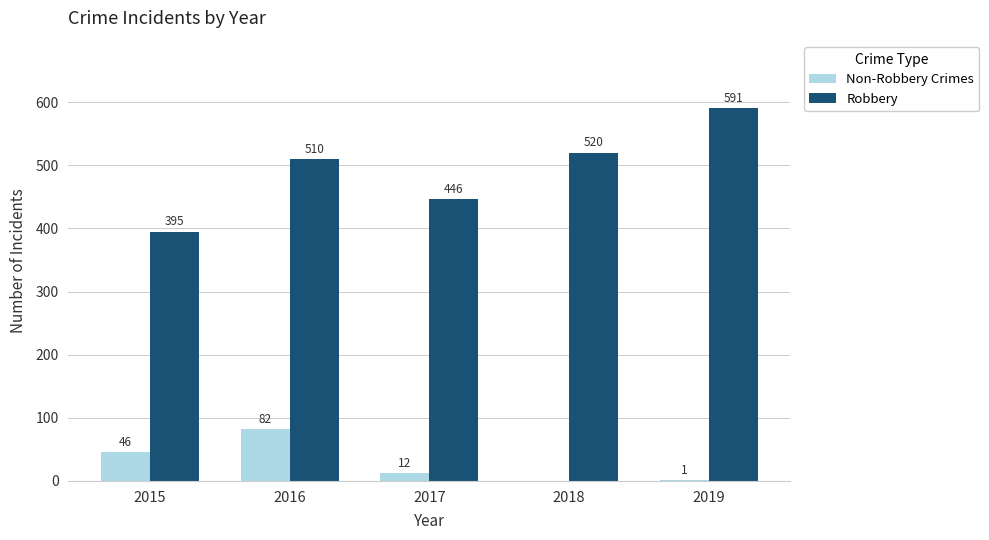

Where is Non-Robbery Crimes nearest to the value 41?

2015